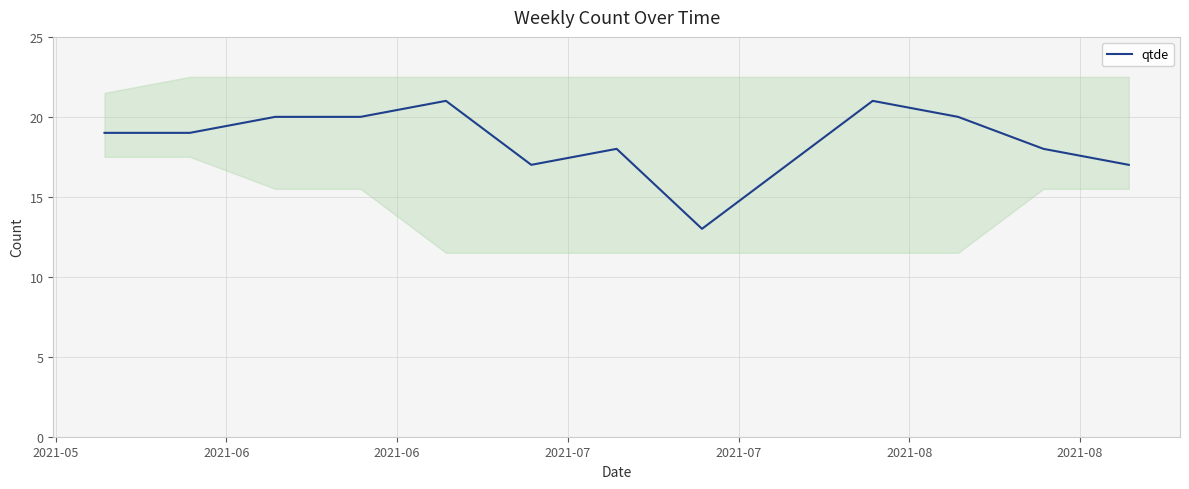

How many values exceed 19?

5